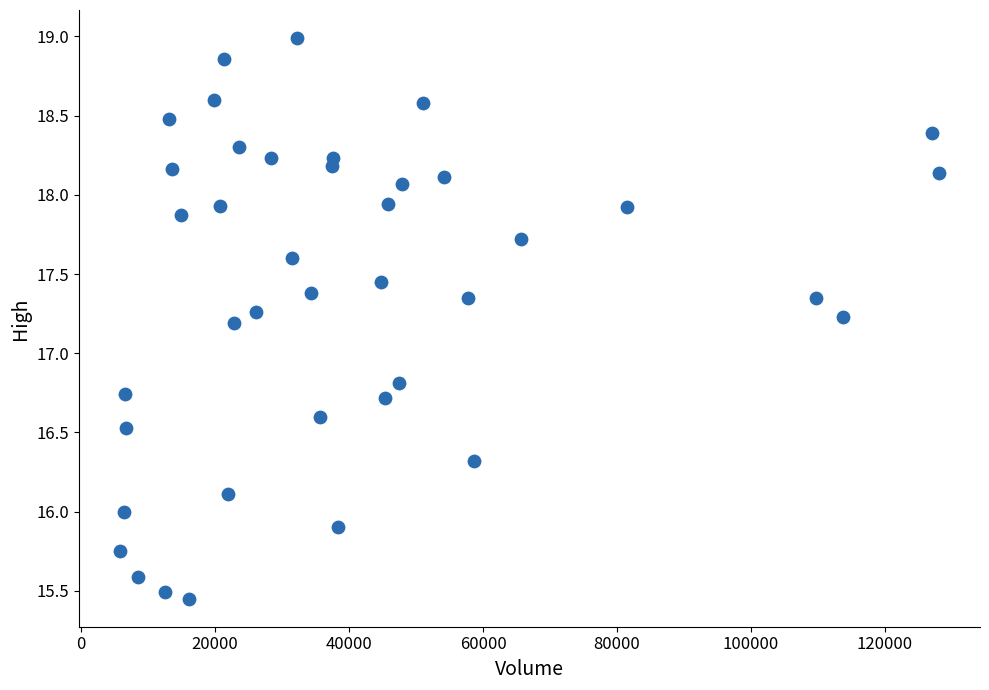

What is the range of X values (max minus min)?

122273.0